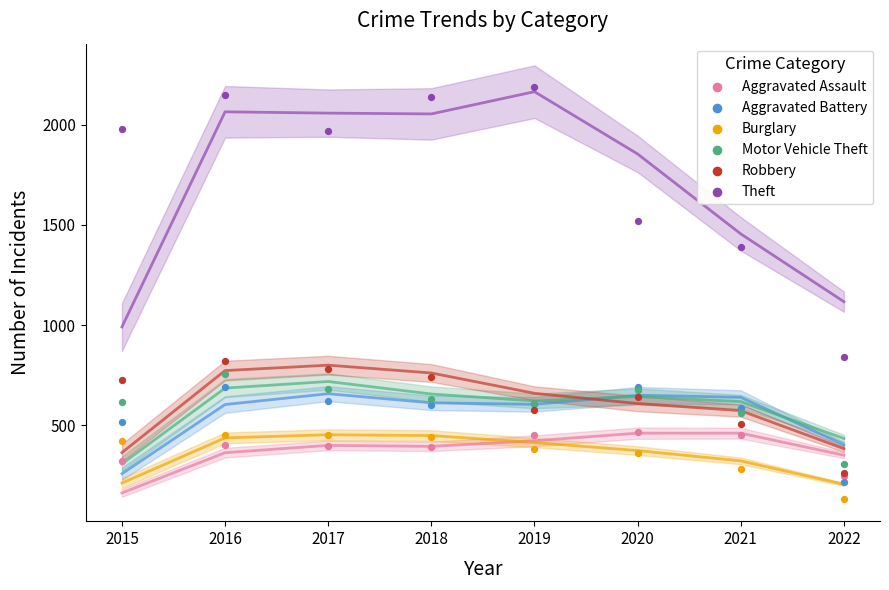

Which series has the largest Y range (max minus min)?

Theft